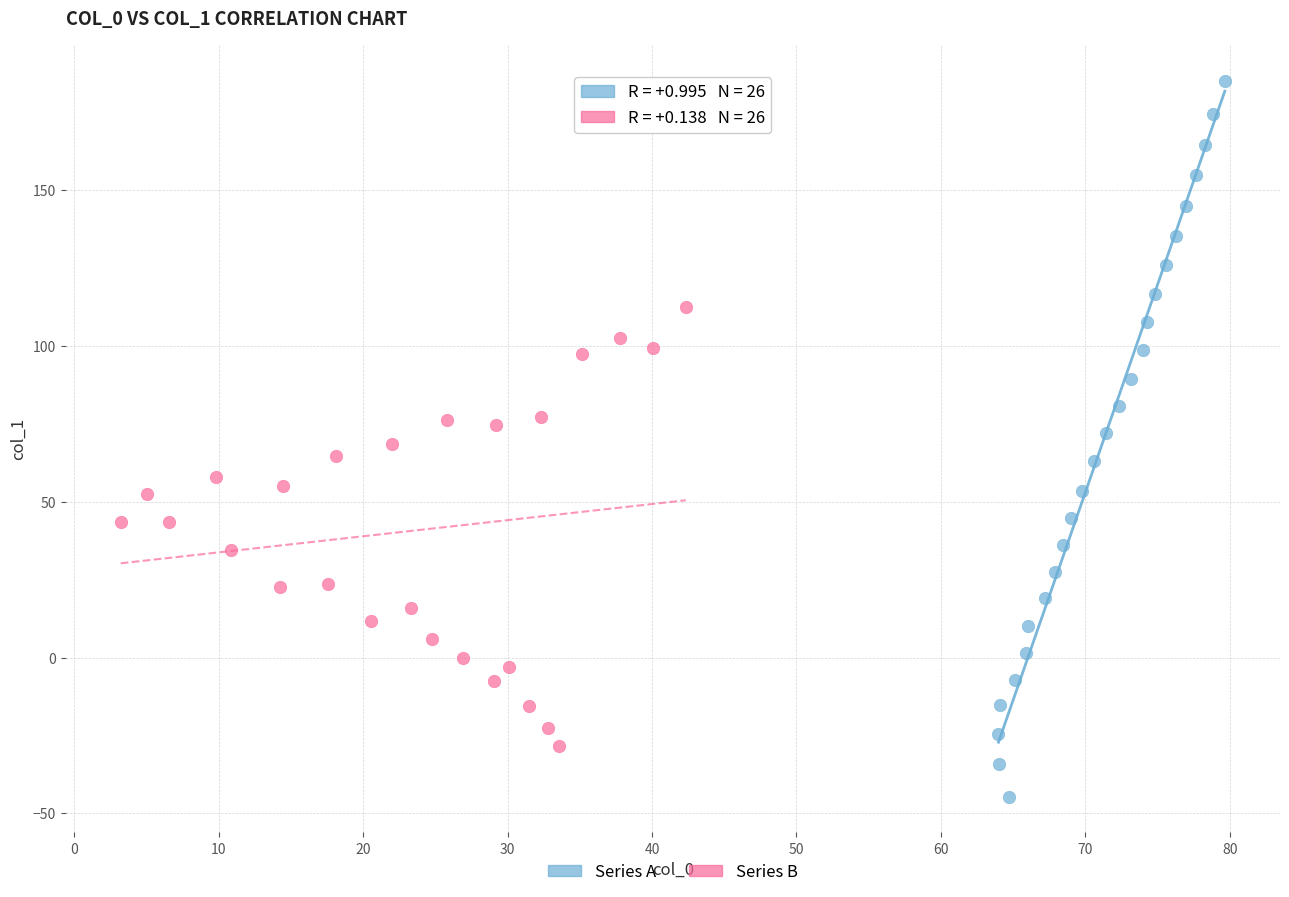

Which series has the widest spread of Y values?

Series A